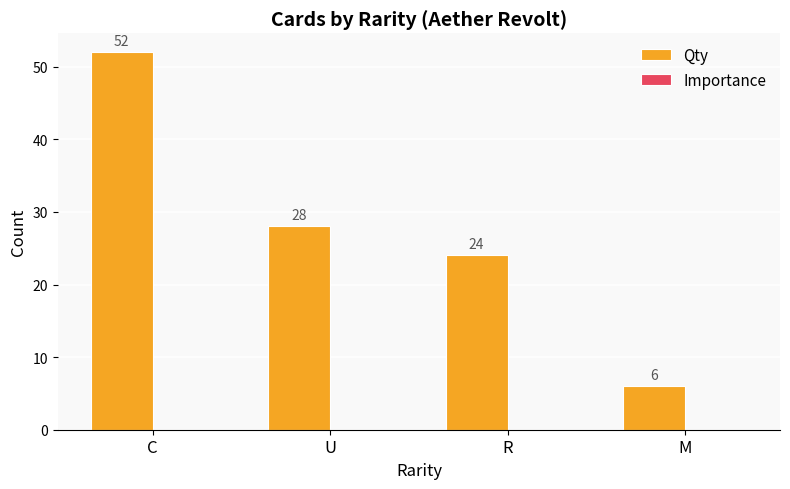

Are the bars horizontal?

No